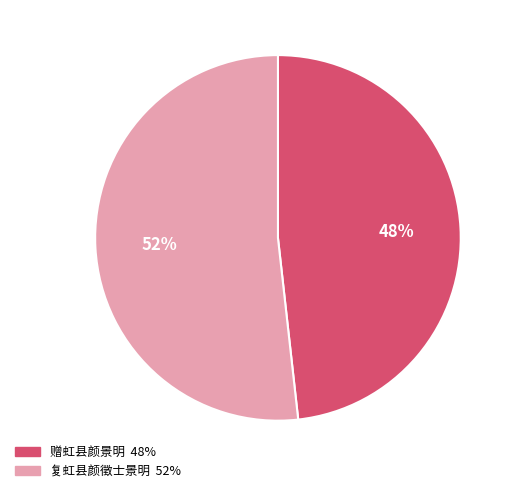

To the nearest percent, what is the difference between the largest and smallest slice percentages?

4%